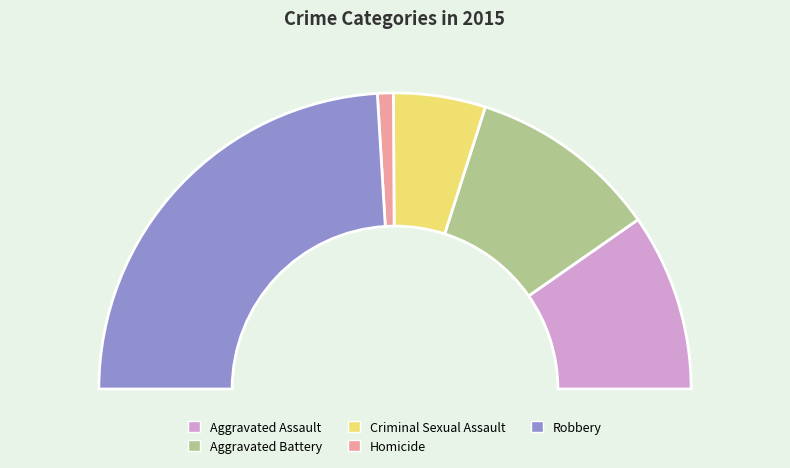

Do Robbery and Aggravated Assault together represent more than half of the pie?

Yes